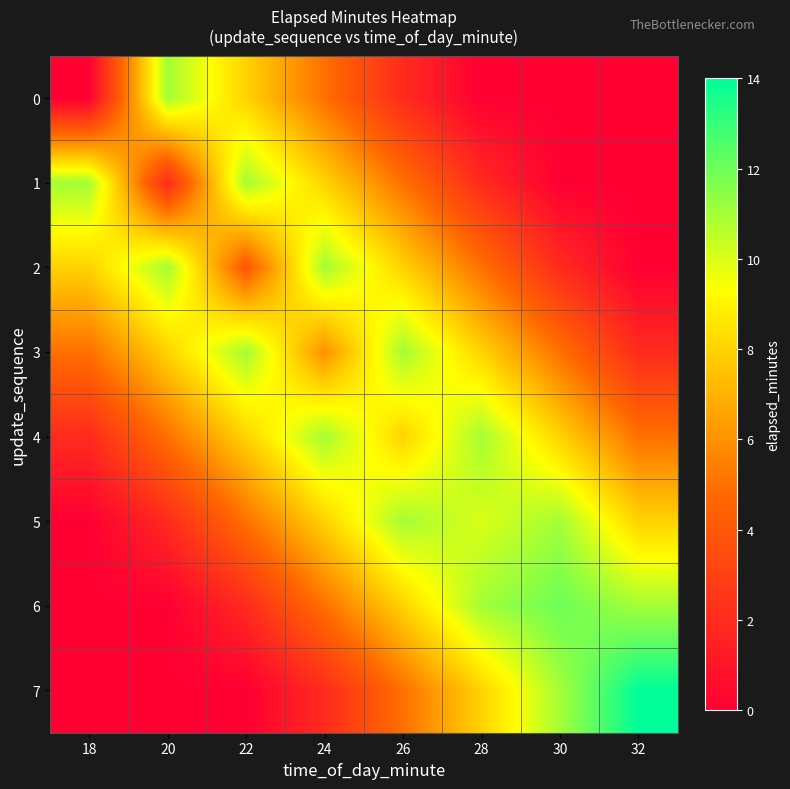

Reading left to right, extract all data points from this chart.

0: 18=0	20=11	22=8	24=5	26=2	28=0	30=0	32=0
1: 18=11	20=2	22=11	24=8	26=5	28=2	30=0	32=0
2: 18=8	20=11	22=4	24=11	26=8	28=5	30=2	32=0
3: 18=5	20=8	22=11	24=6	26=11	28=8	30=5	32=2
4: 18=2	20=5	22=8	24=11	26=8	28=11	30=8	32=5
5: 18=0	20=2	22=5	24=8	26=11	28=10	30=11	32=8
6: 18=0	20=0	22=2	24=5	26=8	28=11	30=12	32=11
7: 18=0	20=0	22=0	24=2	26=5	28=8	30=11	32=14